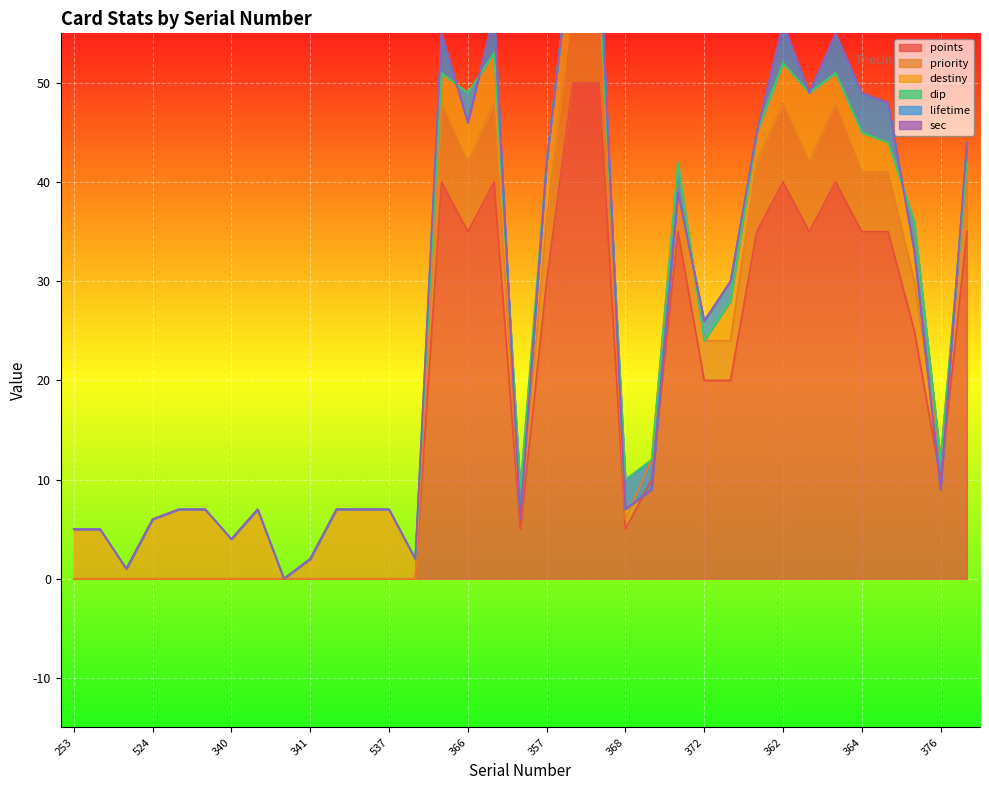

How many times do sec and lifetime cross each other?

7